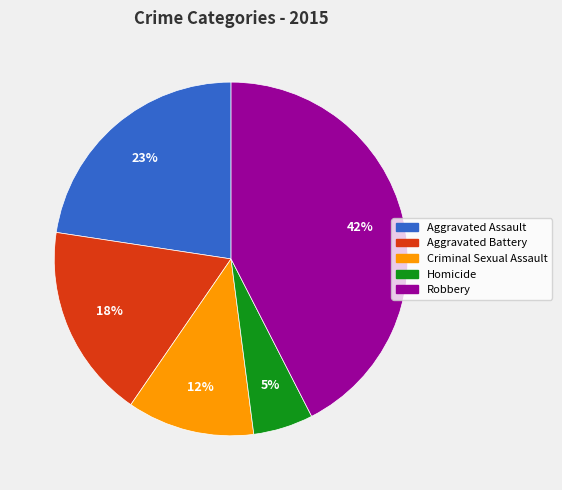

Rank the categories by value from lowest to highest.

Homicide, Criminal Sexual Assault, Aggravated Battery, Aggravated Assault, Robbery